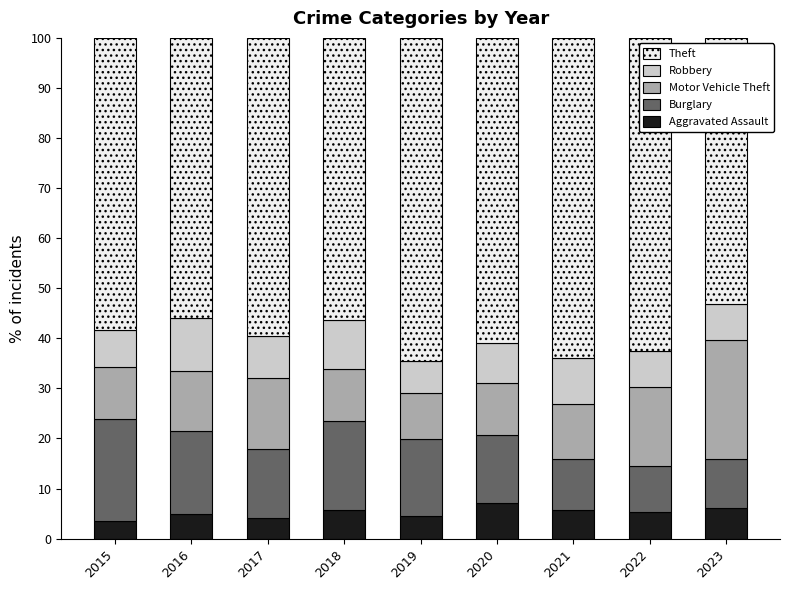

What is the sum of all Aggravated Assault values?

47.0